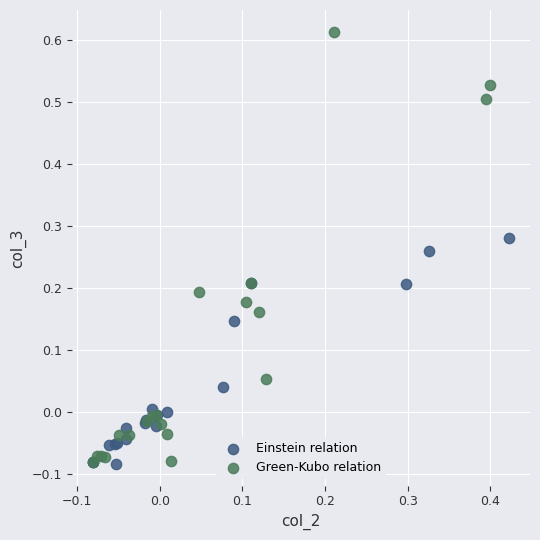

What are all the series names shown in the legend?

Einstein relation, Green-Kubo relation